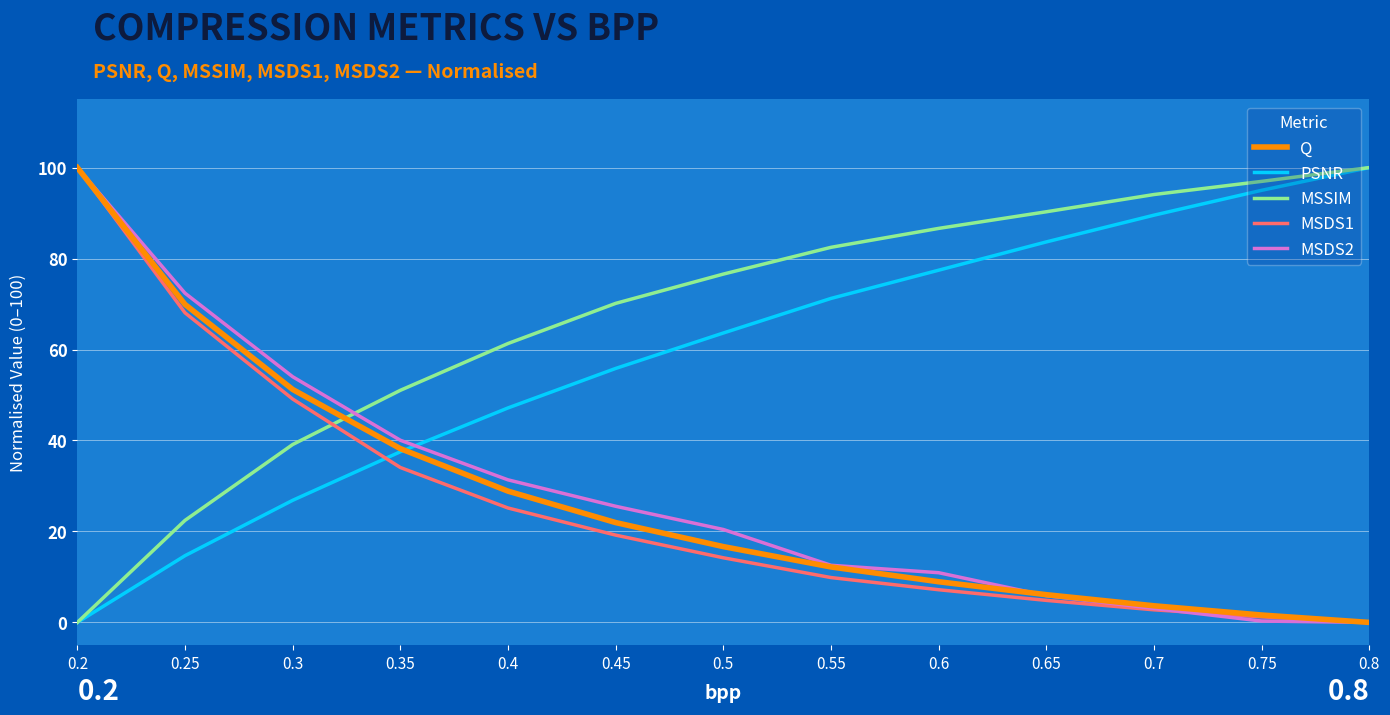

What is the highest value of the MSDS1 series?

100.0